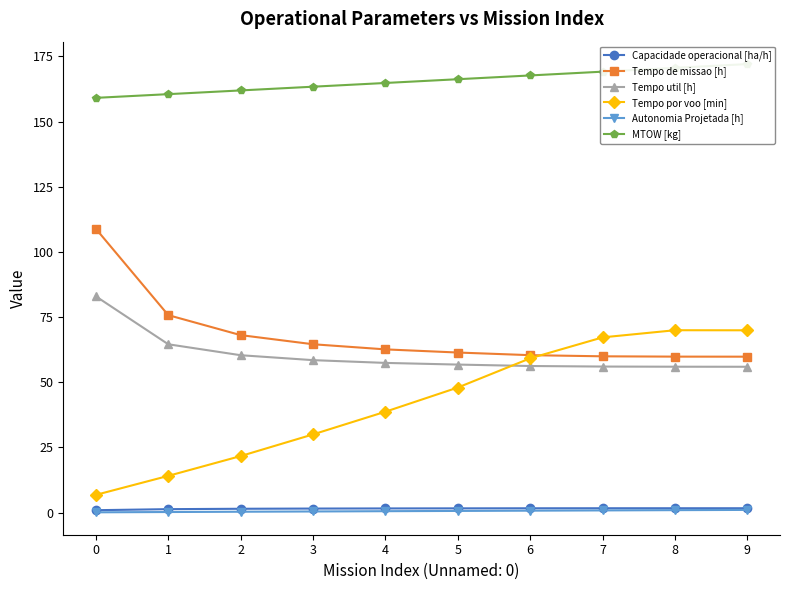

What is the difference between the maximum and second lowest values in the Autonomia Projetada [h] series?

0.8